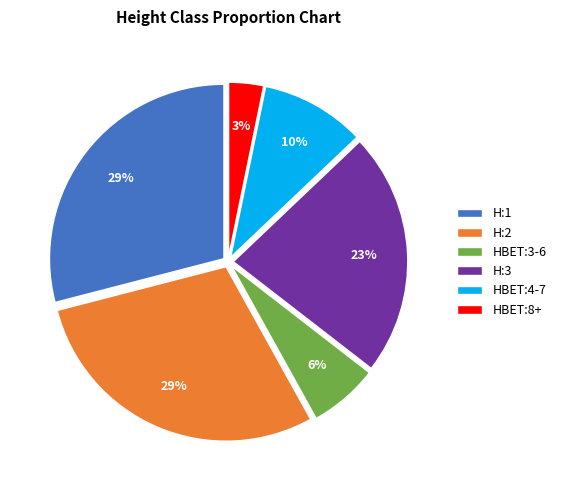

To the nearest percent, what percentage of the pie is H:2?

29%